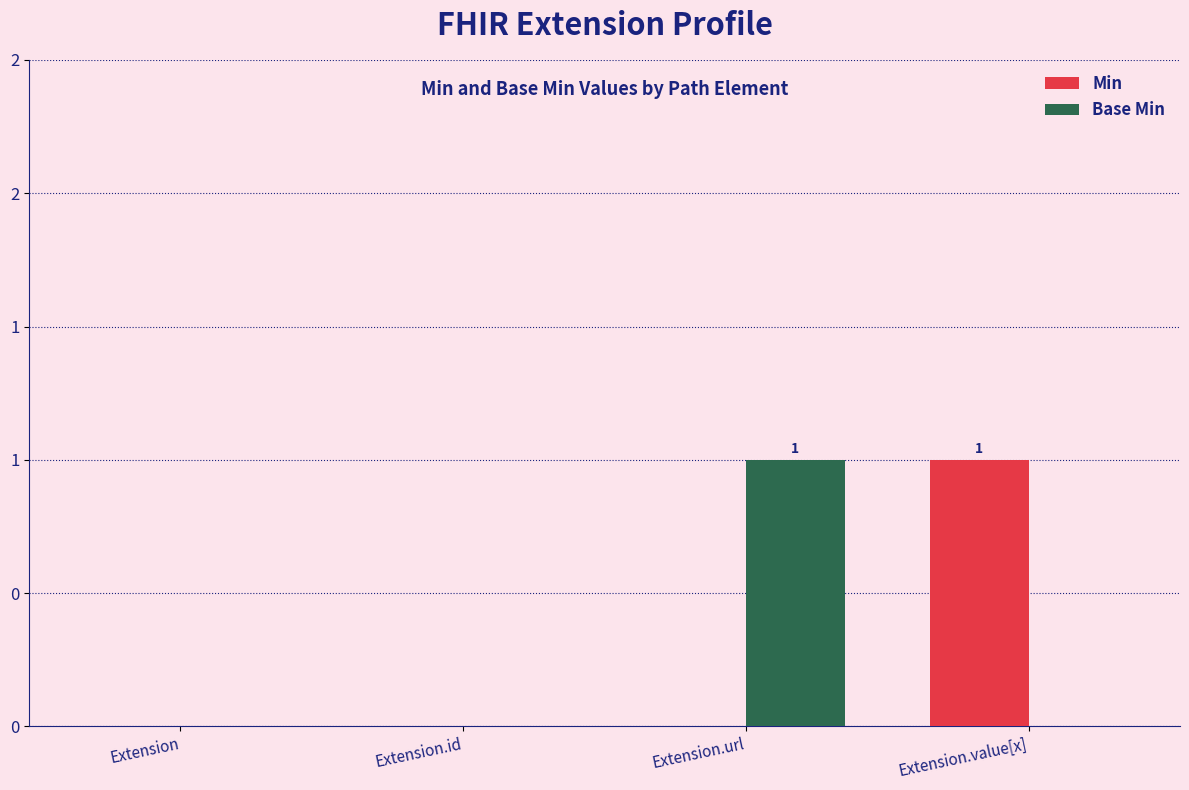

List the labels in order of Base Min value, largest first.

Extension.url, Extension, Extension.id, Extension.value[x]